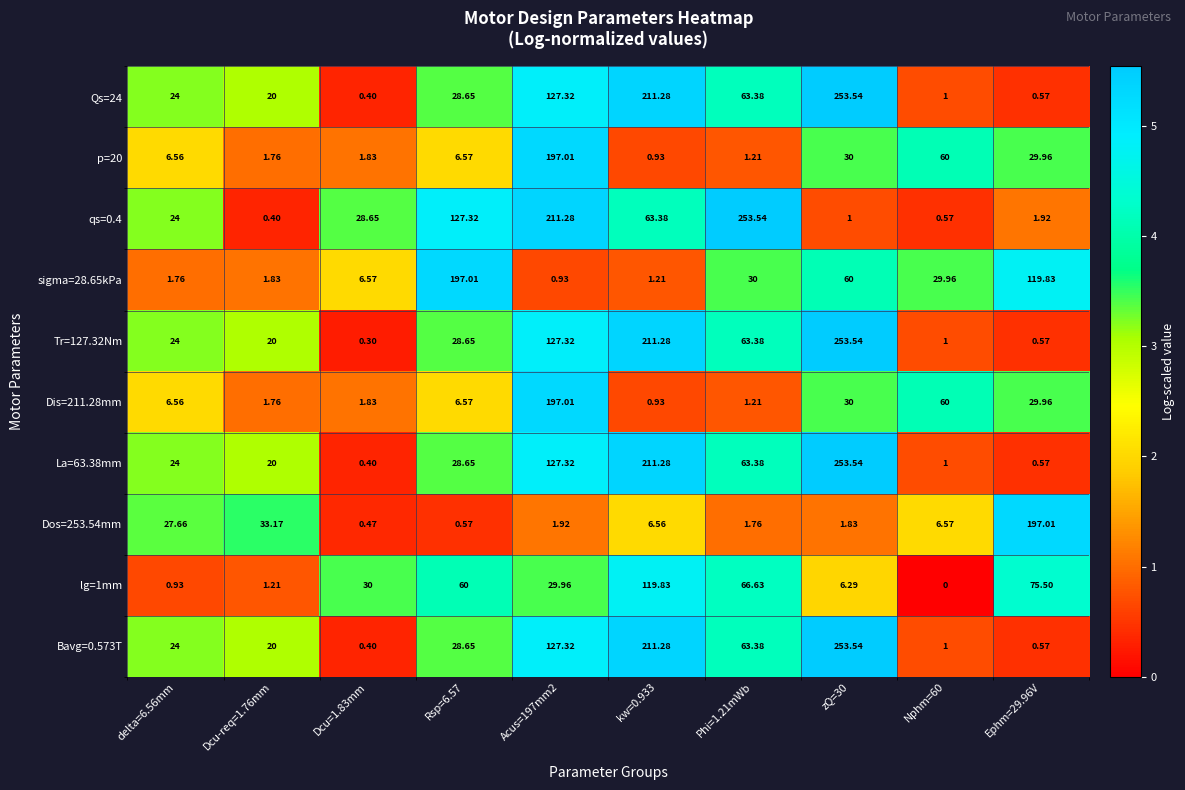

Rank the series at Dcu=1.83mm from highest to lowest value.

lg=1mm, qs=0.4, sigma=28.65kPa, p=20, Dis=211.28mm, Dos=253.54mm, Qs=24, La=63.38mm, Bavg=0.573T, Tr=127.32Nm